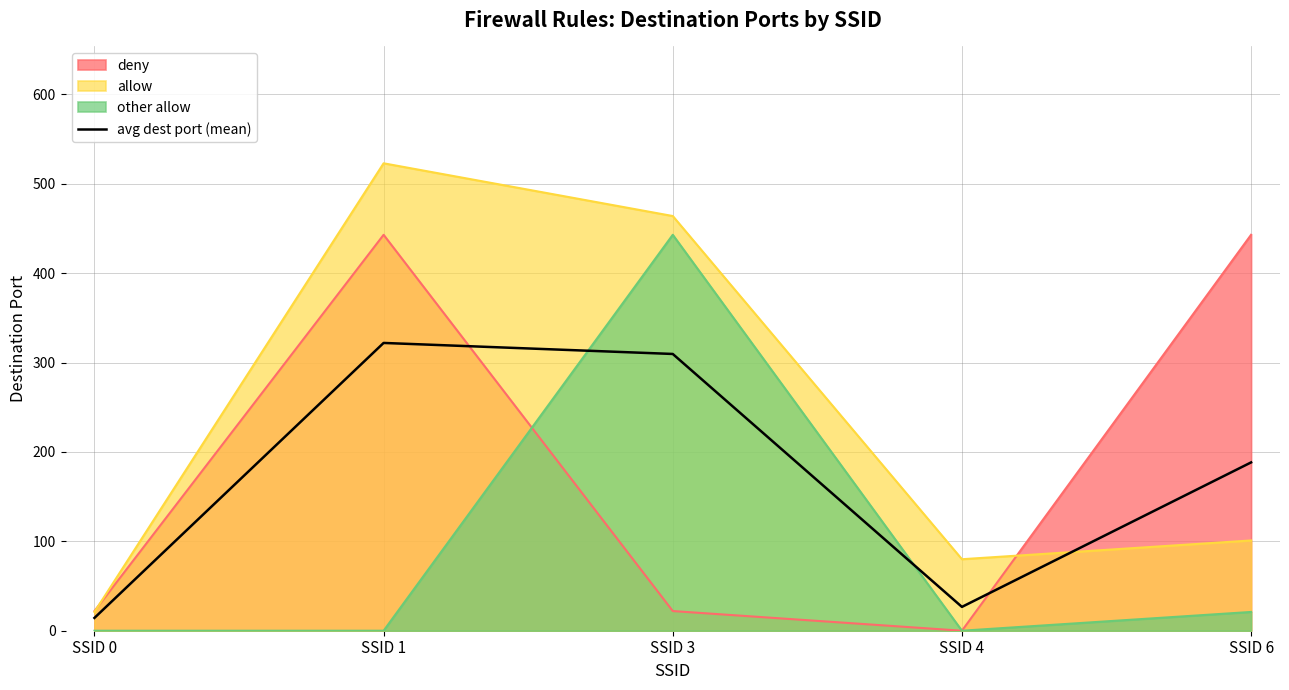

What is the highest value of the avg dest port (mean) series?

322.0